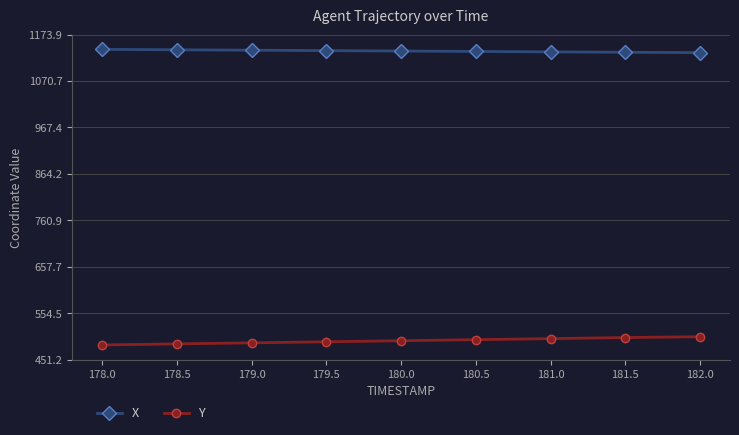

Is it true that Y equals 720.2 at 179.5?

False